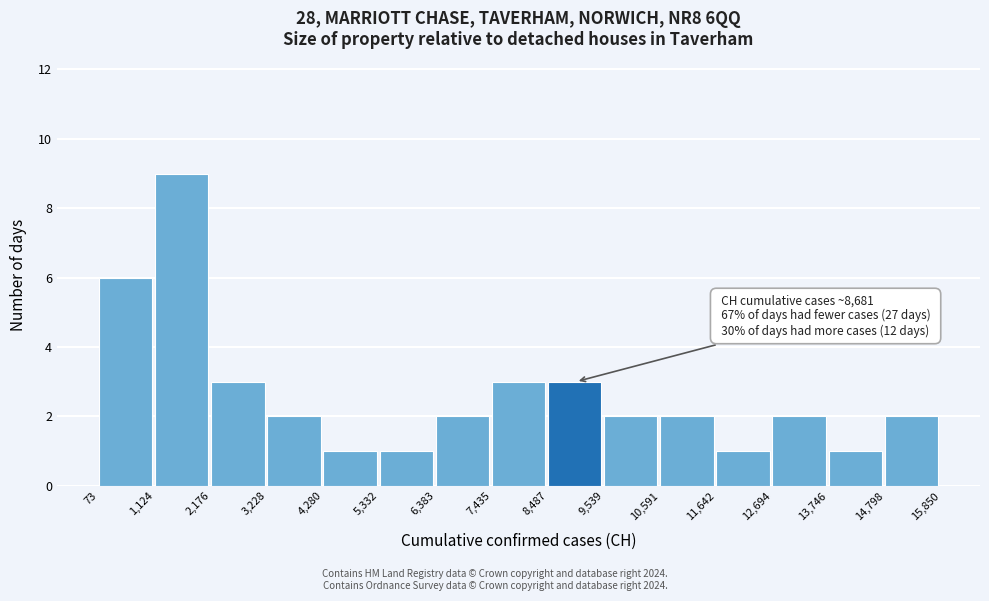

Which range on the x-axis has the tallest bar?

1,124 to 2,176